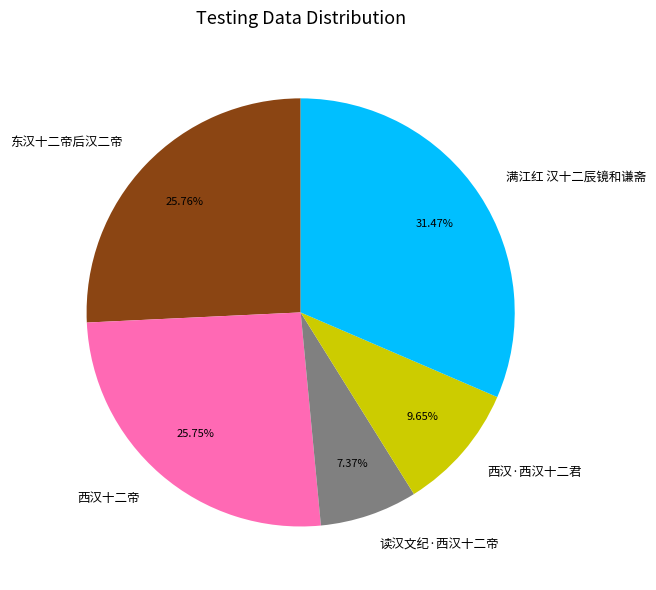

How many slices are in this pie chart?

5